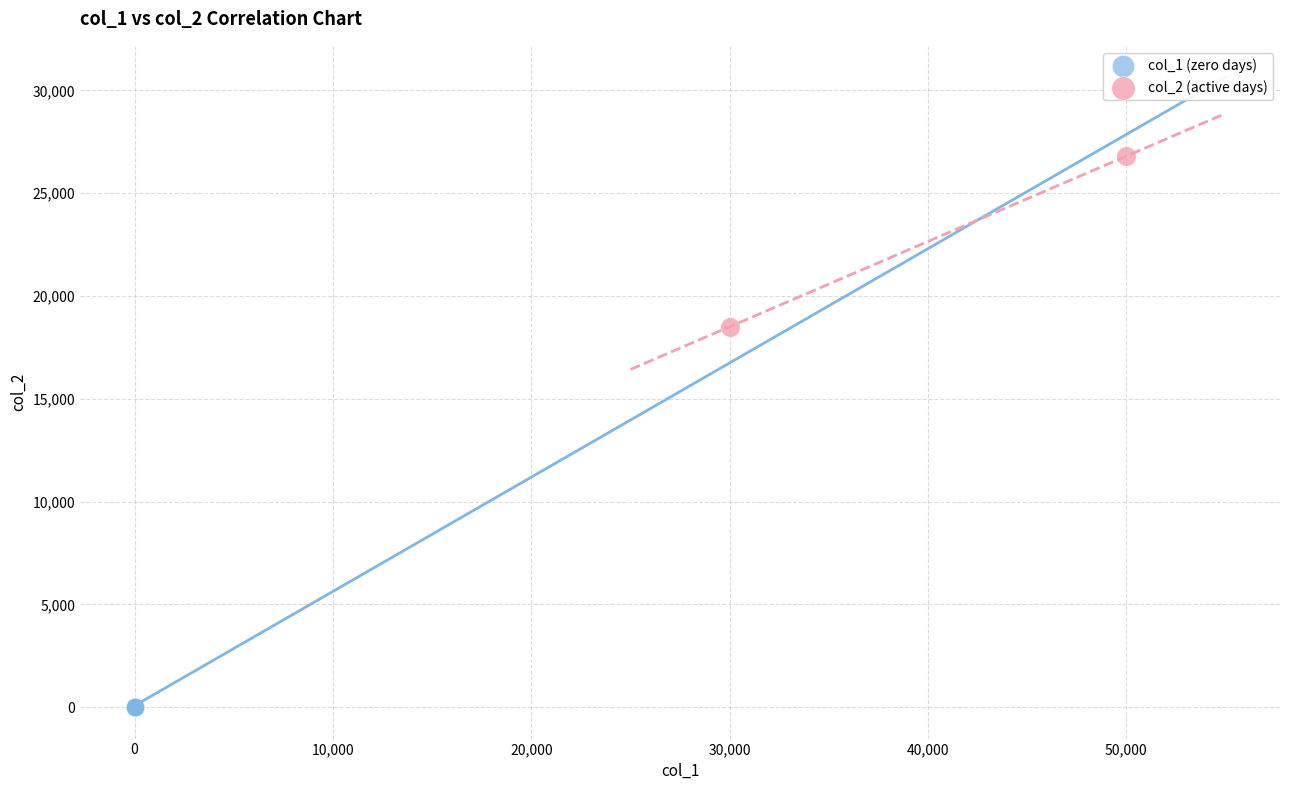

Which series reaches the maximum Y coordinate?

col_2 (active days)